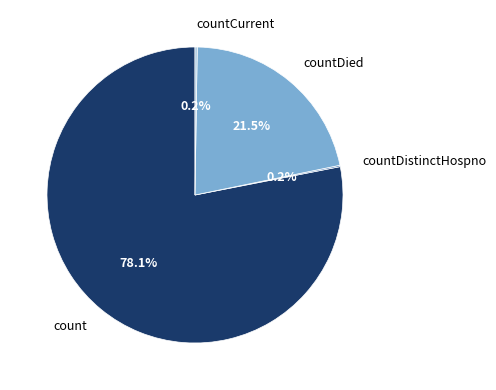

Which slice represents more than half of the pie?

count